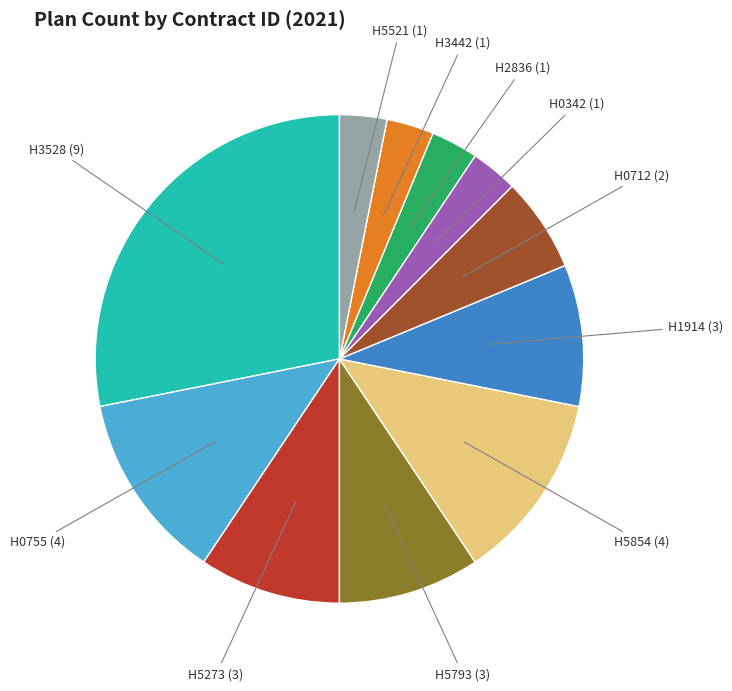

How many slices are in this pie chart?

11